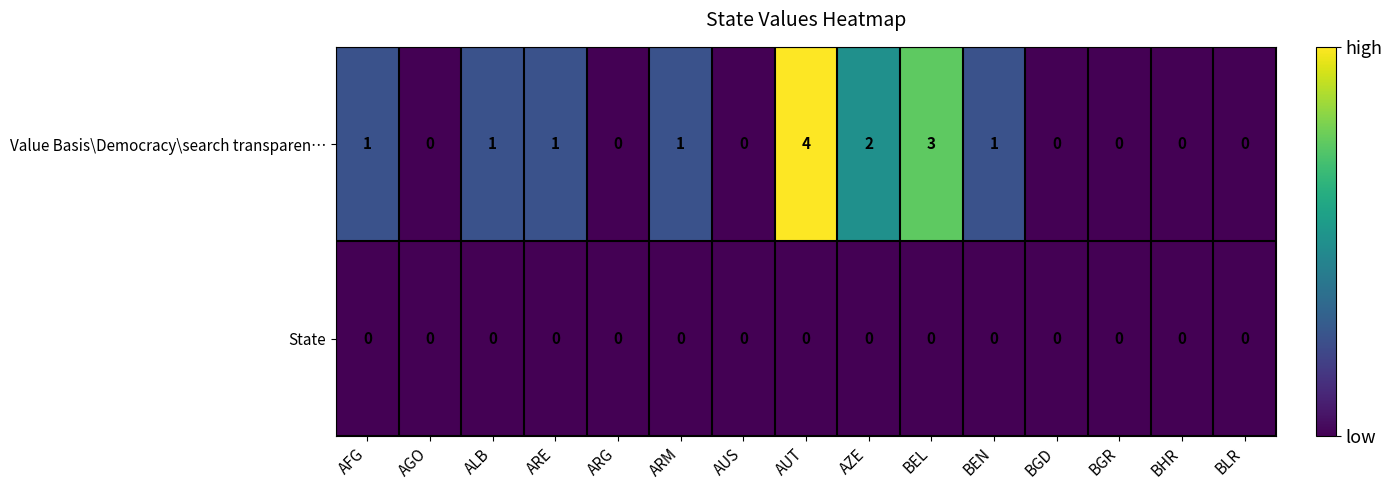

Is it true that State equals 0 at AUS?

True